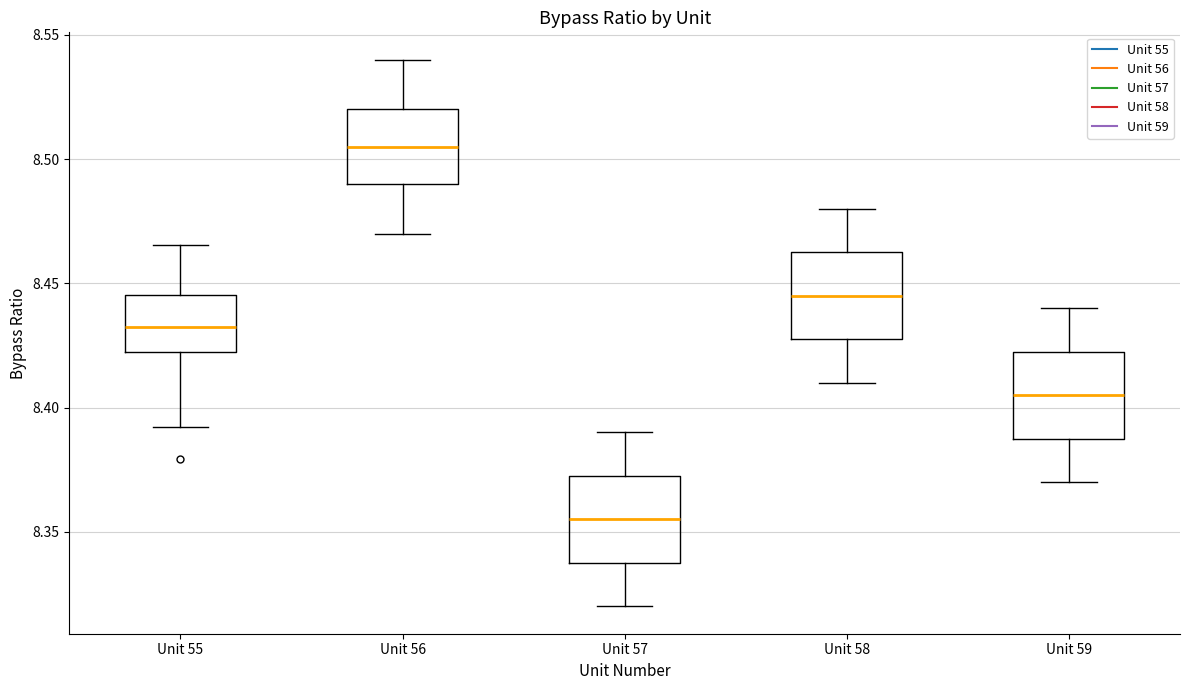

Reading left to right, transcribe this box plot: for each box, give where its median line is, the range the box spans, and where its two whiskers end, as read against the y-axis. The values are not printed on the chart, so give them approximately, as read against the axis.

Unit 55: median 8.430, box 8.420 to 8.445, whiskers 8.390 to 8.465
Unit 56: median 8.505, box 8.490 to 8.520, whiskers 8.470 to 8.540
Unit 57: median 8.355, box 8.340 to 8.375, whiskers 8.320 to 8.390
Unit 58: median 8.445, box 8.430 to 8.465, whiskers 8.410 to 8.480
Unit 59: median 8.405, box 8.390 to 8.425, whiskers 8.370 to 8.440